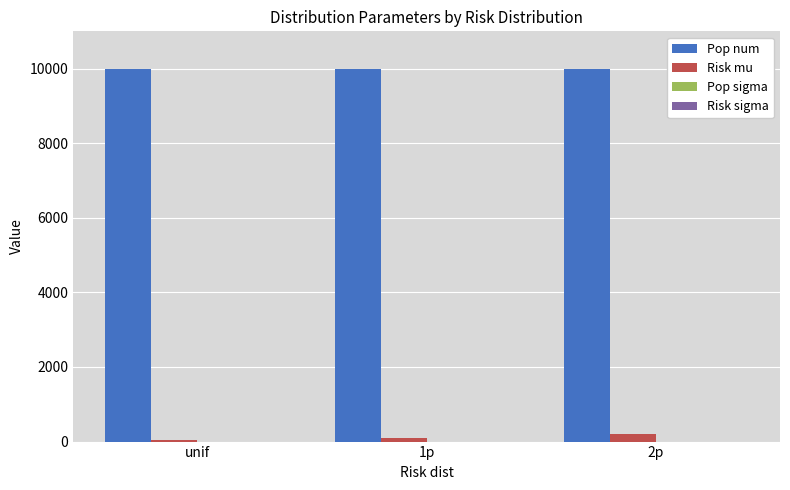

The Pop num series shows 10000 at unif. True or false?

True